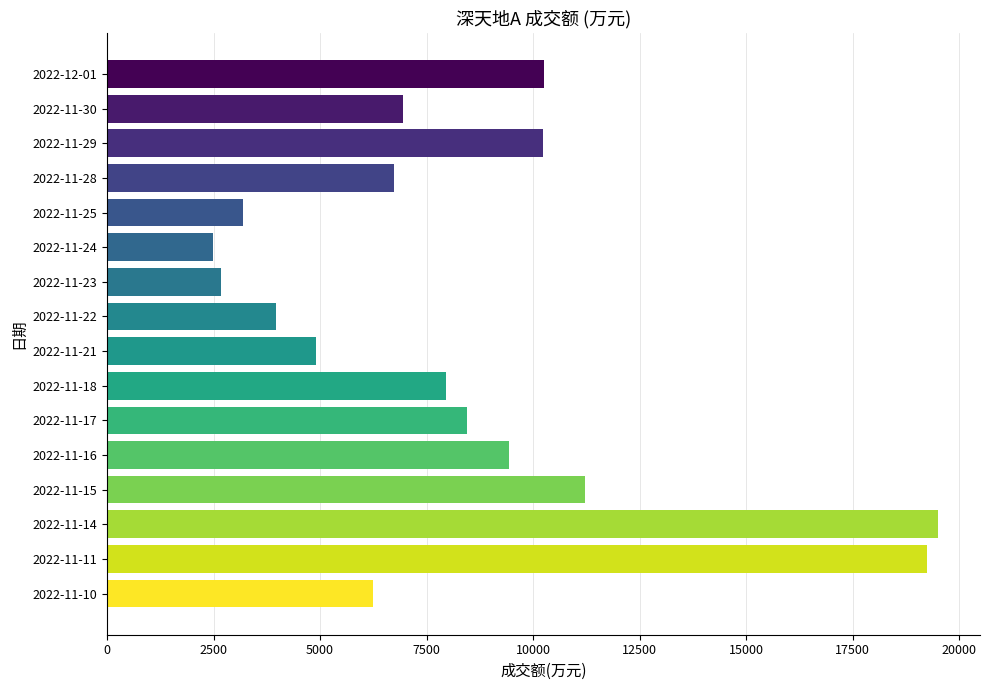

Which category has the highest value across all series?

2022-11-14